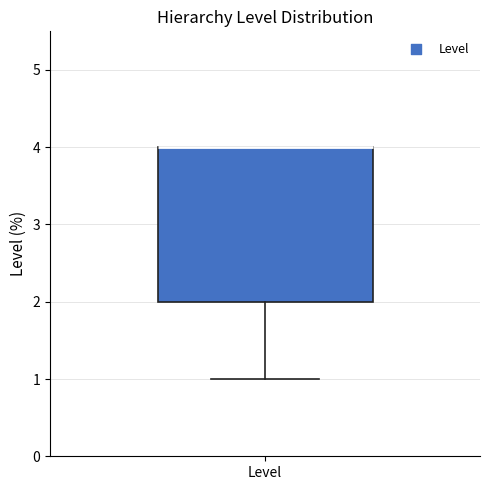

Transcribe this box plot: give where the median line is, the range the box spans, and where the two whiskers end, as read against the y-axis. The values are not printed on the chart, so give them approximately, as read against the axis.

median 4 (drawn on the box's upper edge), box 2 to 4, whiskers 1 to 4